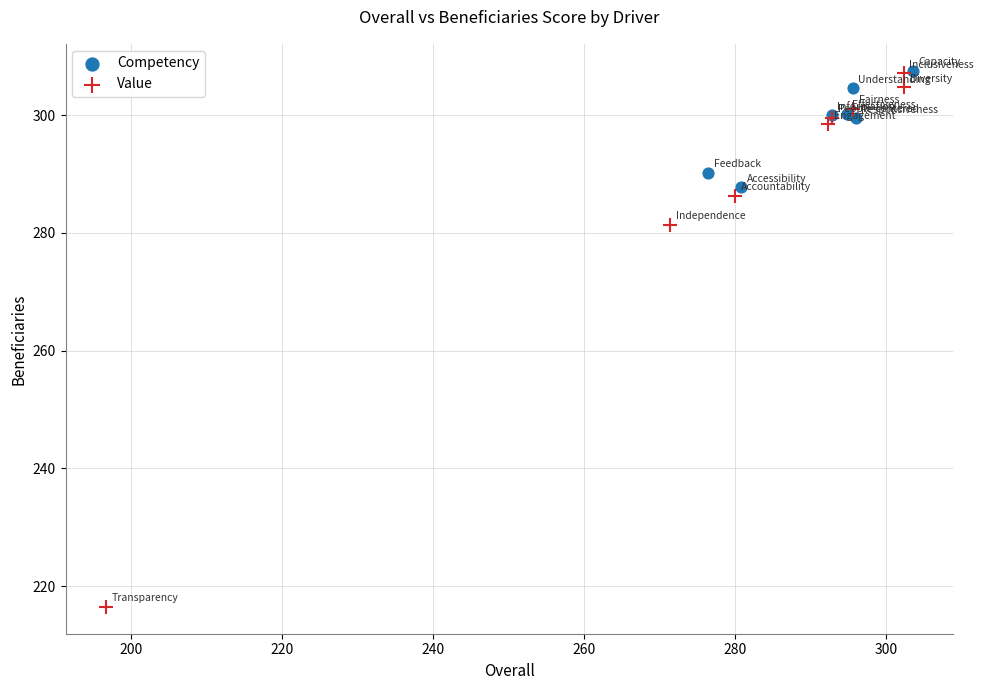

Which series contains the lowest Y value?

Value